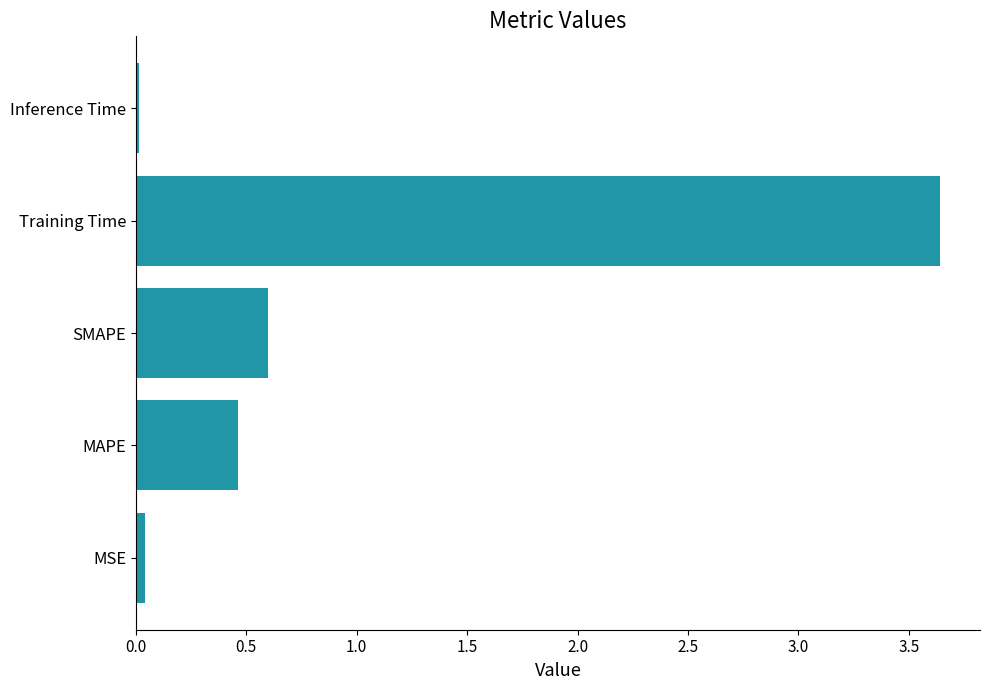

At which label is the value closest to 1?

SMAPE